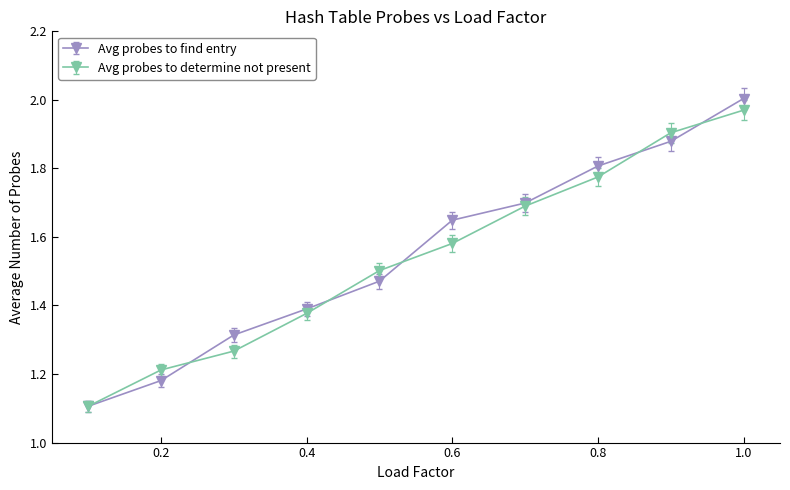

How many series are shown in this chart?

2